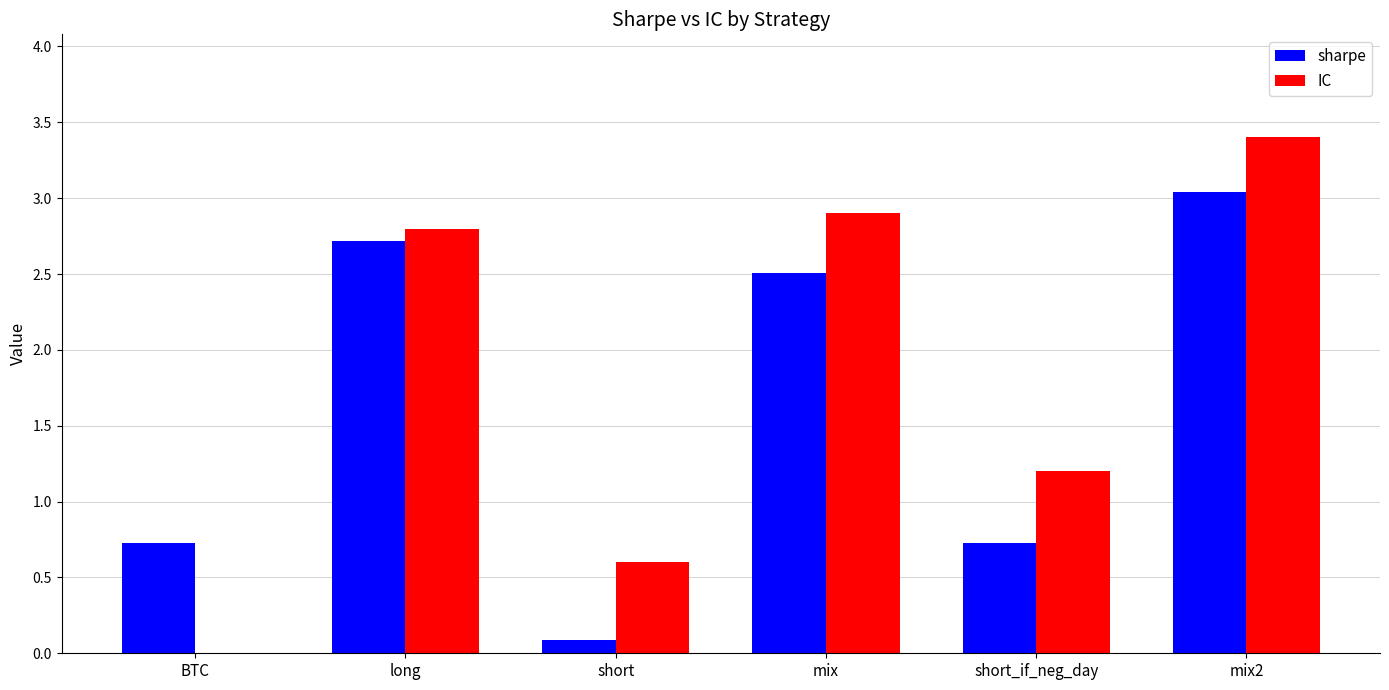

How many values in the sharpe series exceed 2?

3